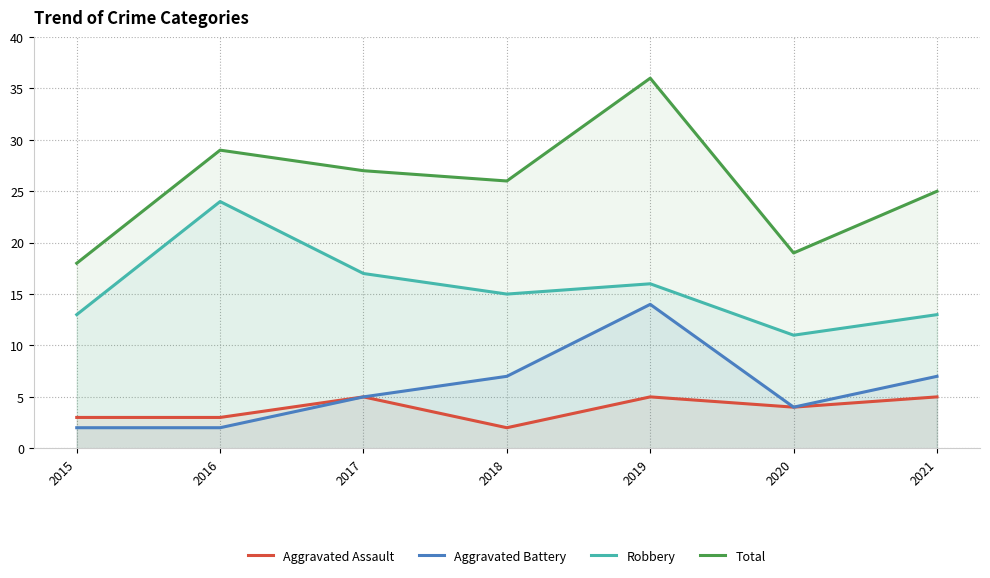

True or false: Total and Robbery cross at least once.

False